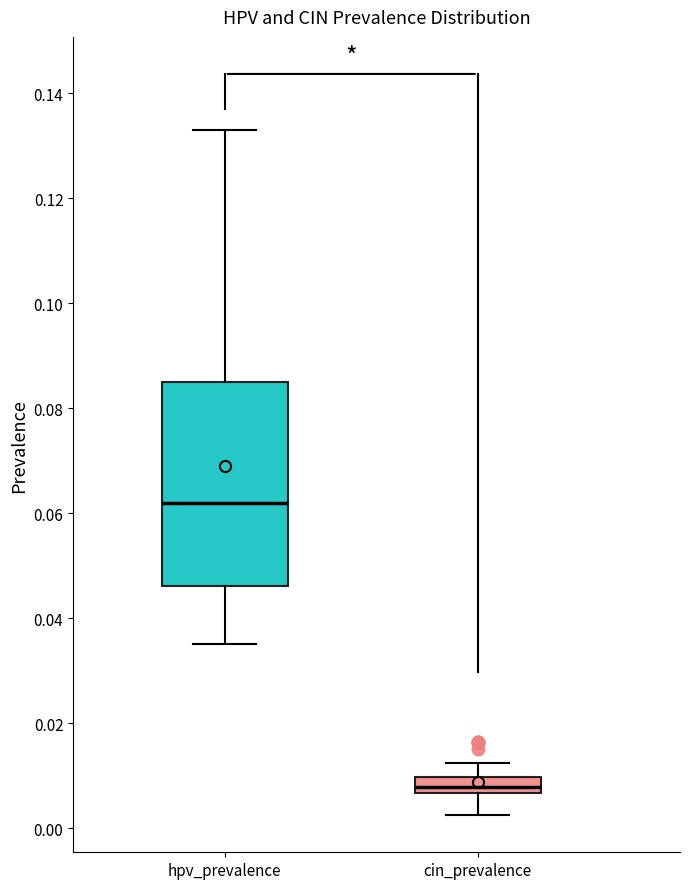

Which box is the tallest, from its lower edge to its upper edge?

hpv_prevalence